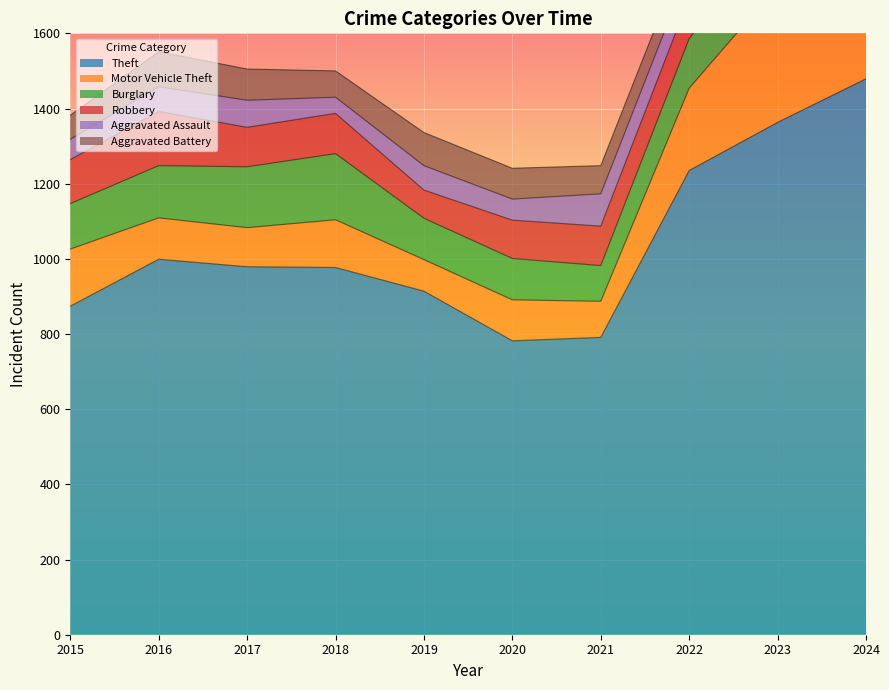

Between 2021 and 2015, which is larger?

2015